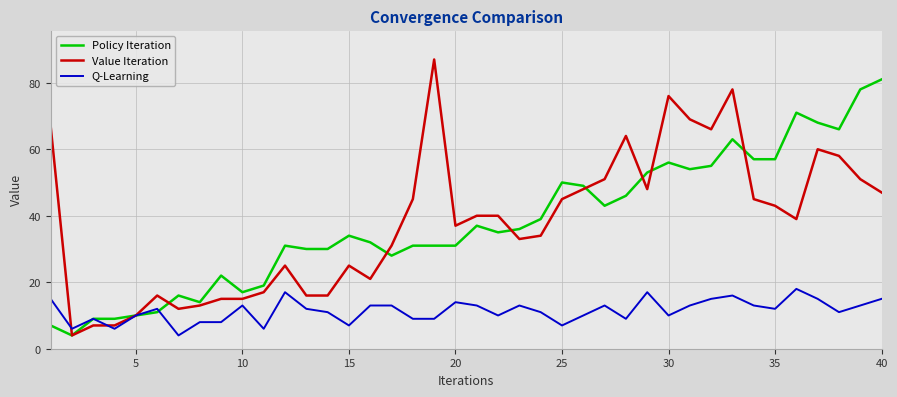

List the series in order of their peak value, lowest first.

Q-Learning, Policy Iteration, Value Iteration